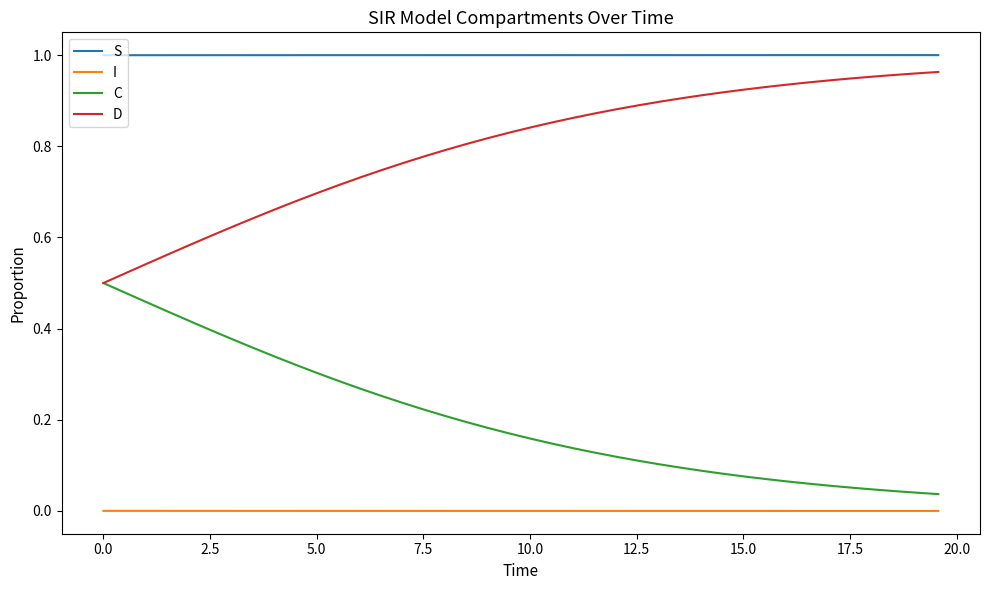

Rank the series by their average value, from highest to lowest.

S, D, C, I